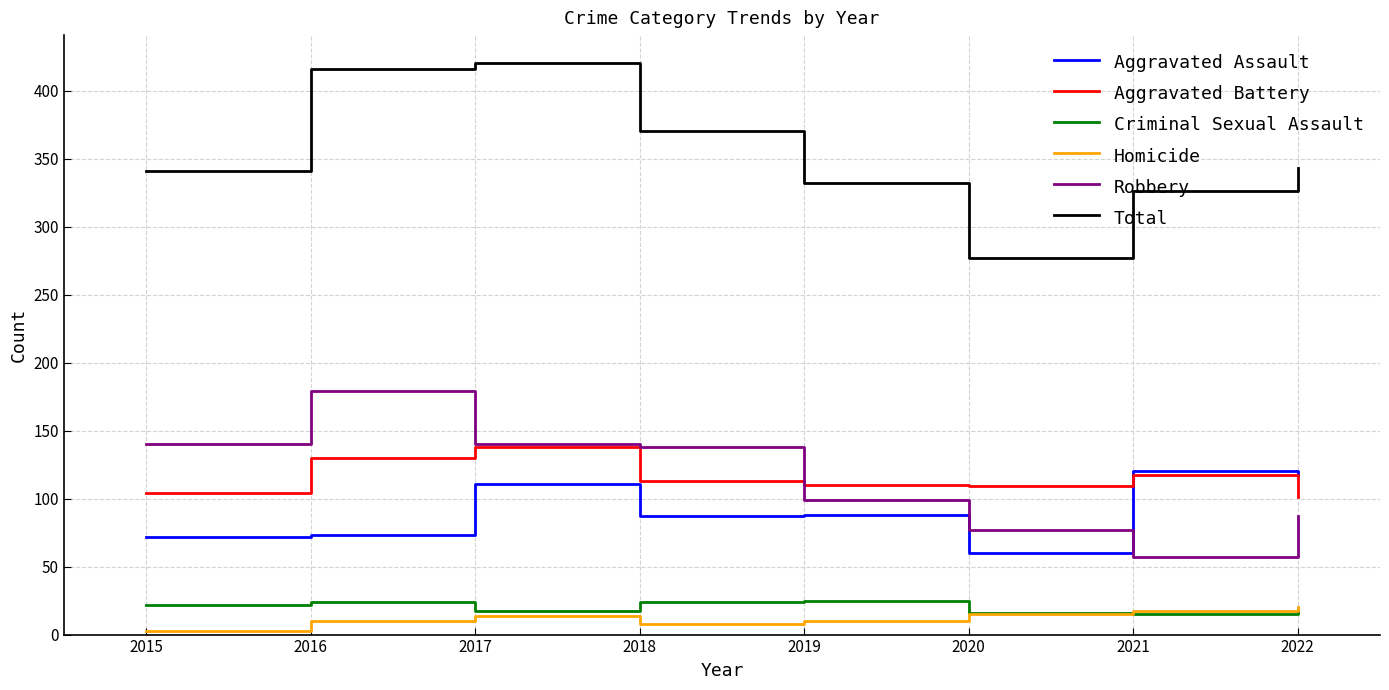

At which category does Total reach its first local peak?

2017